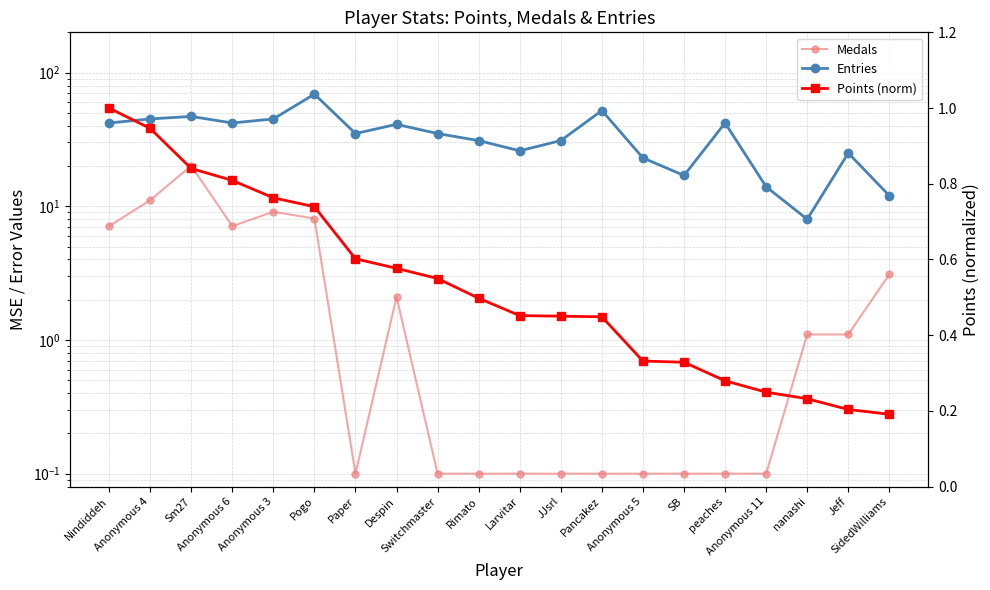

Reading right to left, extract all data points from this chart.

Medals: 3.1	1.1	1.1	0.1	0.1	0.1	0.1	0.1	0.1	0.1	0.1	0.1	2.1	0.1	8.1	9.1	7.1	20.1	11.1	7.1
Entries: 12.0	25.0	8.0	14.0	42.0	17.0	23.0	52.0	31.0	26.0	31.0	35.0	41.0	35.0	69.0	45.0	42.0	47.0	45.0	42.0
Points (norm): 0.2	0.2	0.2	0.2	0.3	0.3	0.3	0.4	0.5	0.5	0.5	0.5	0.6	0.6	0.7	0.8	0.8	0.8	0.9	1.0